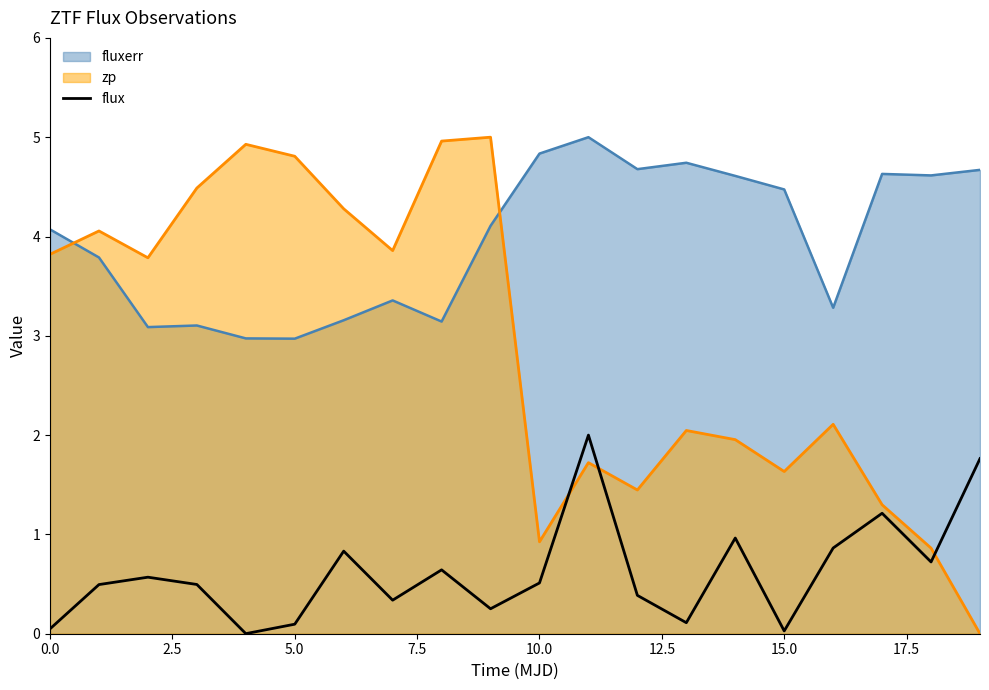

How many points are higher than both their immediate neighbors (excluding endpoints)?

6